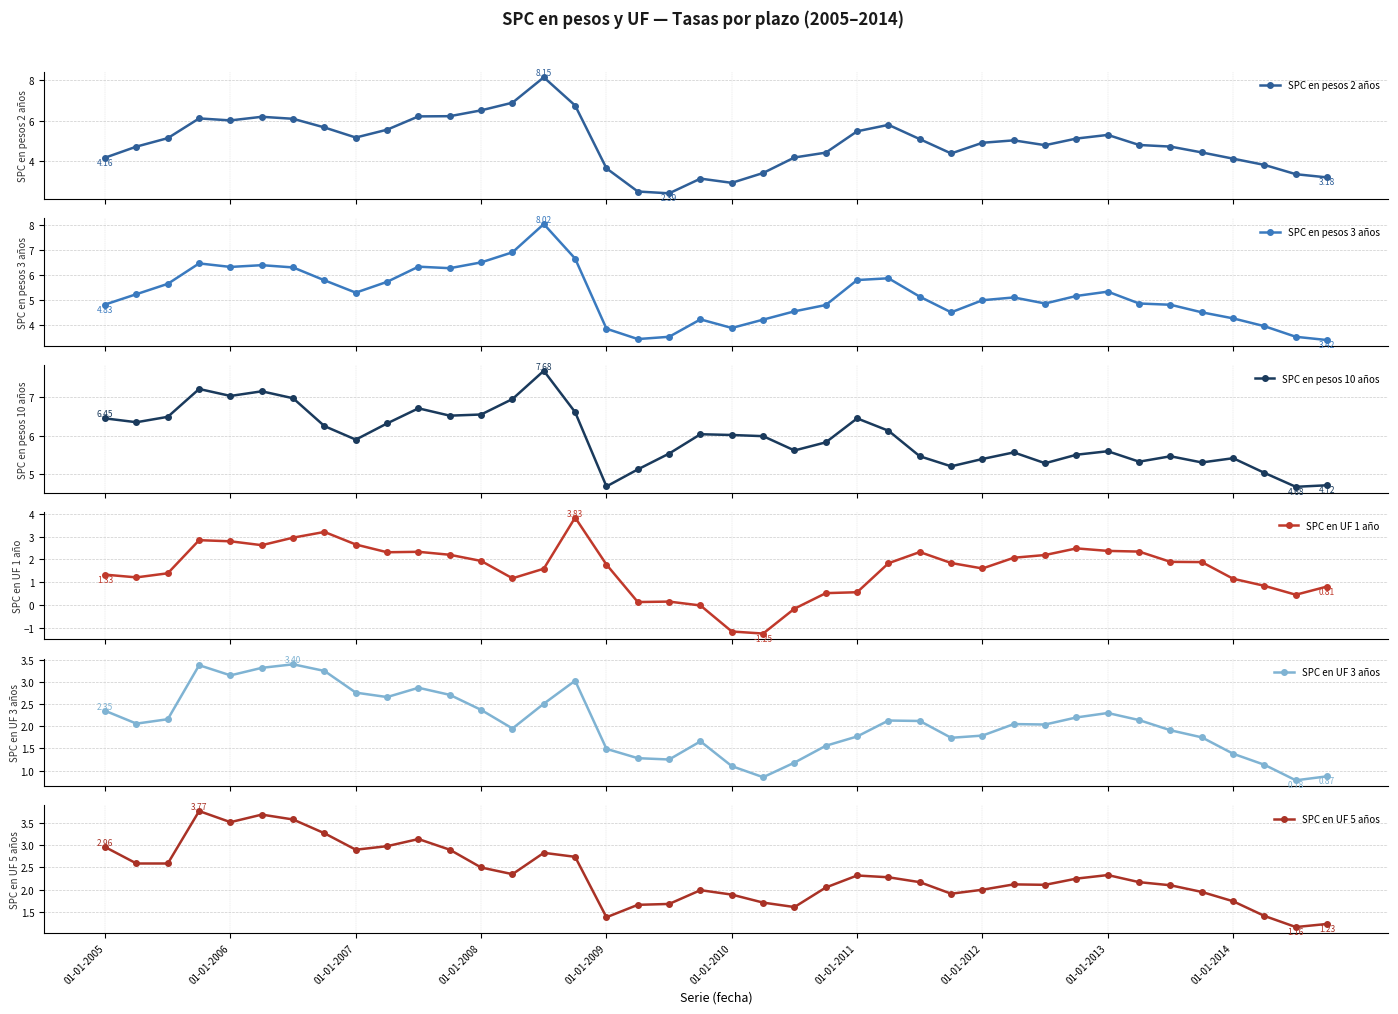

How many values in the SPC en UF 5 años series are below 2?

13